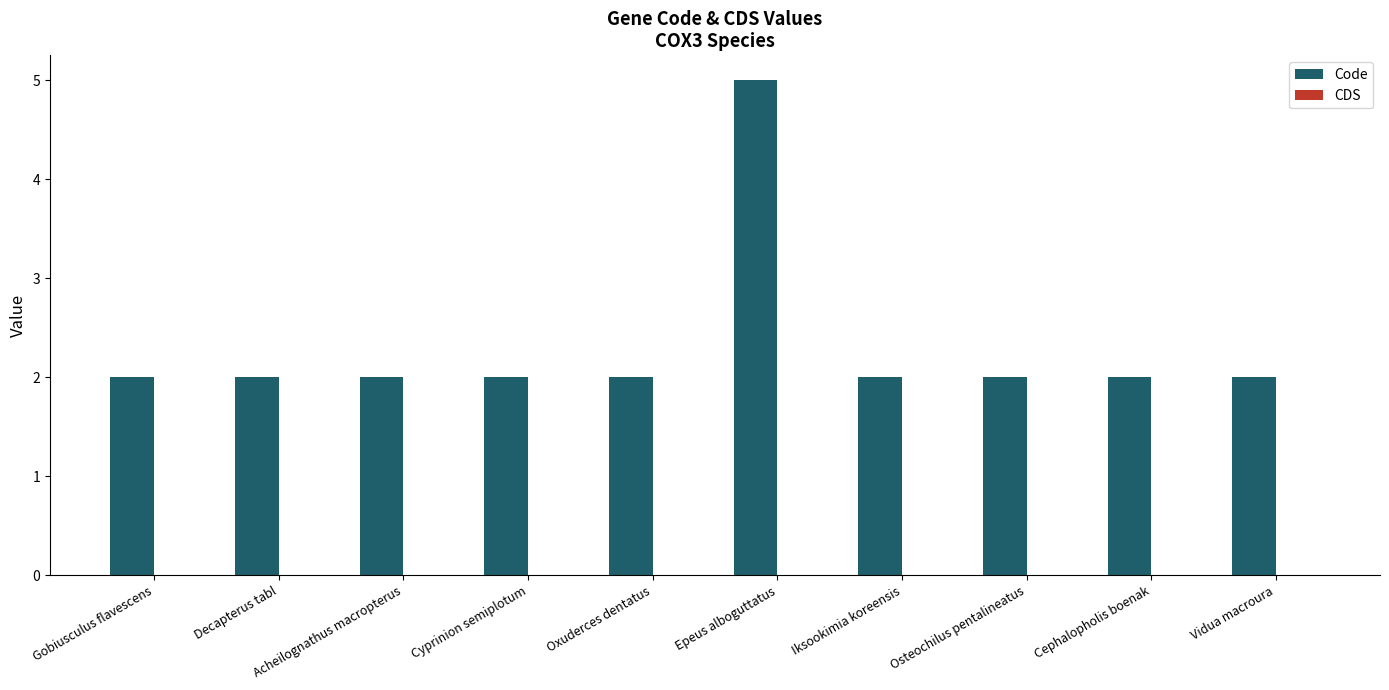

The chart shows a value of 1 at Cephalopholis boenak. True or false?

False